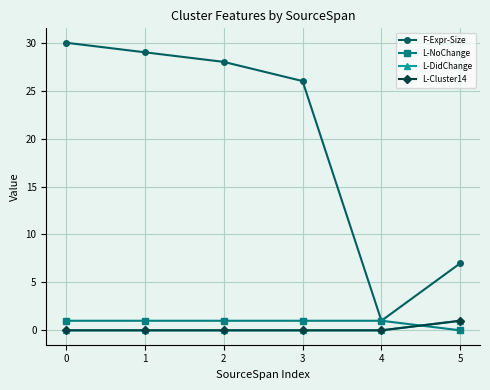

Does the chart have visible grid lines?

Yes